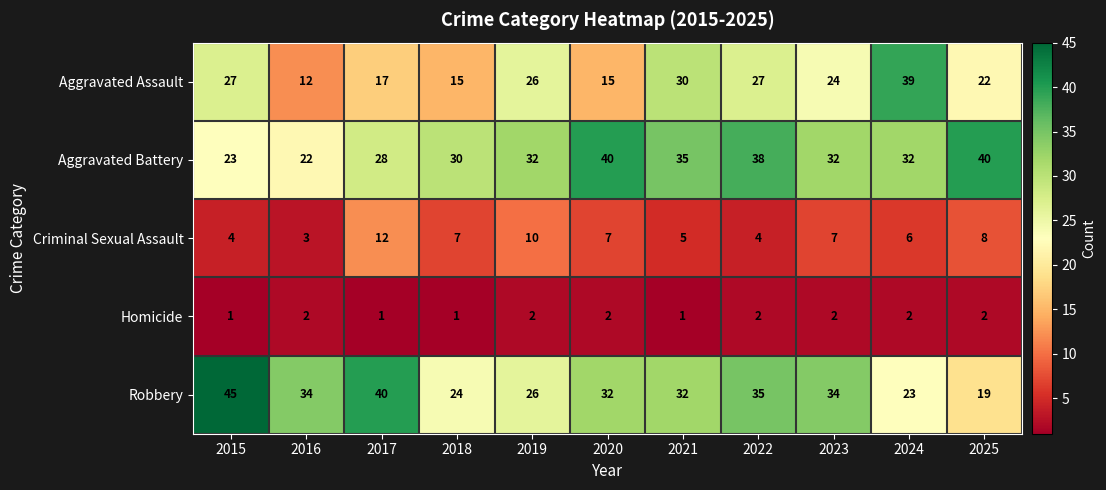

How many series are shown in this chart?

5